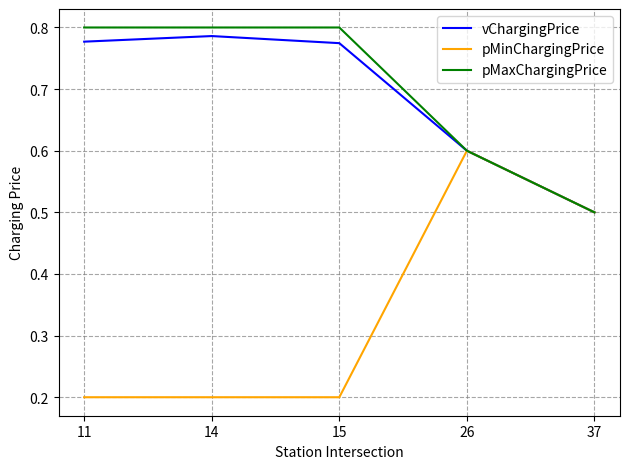

Which series has the largest total across all categories?

pMaxChargingPrice